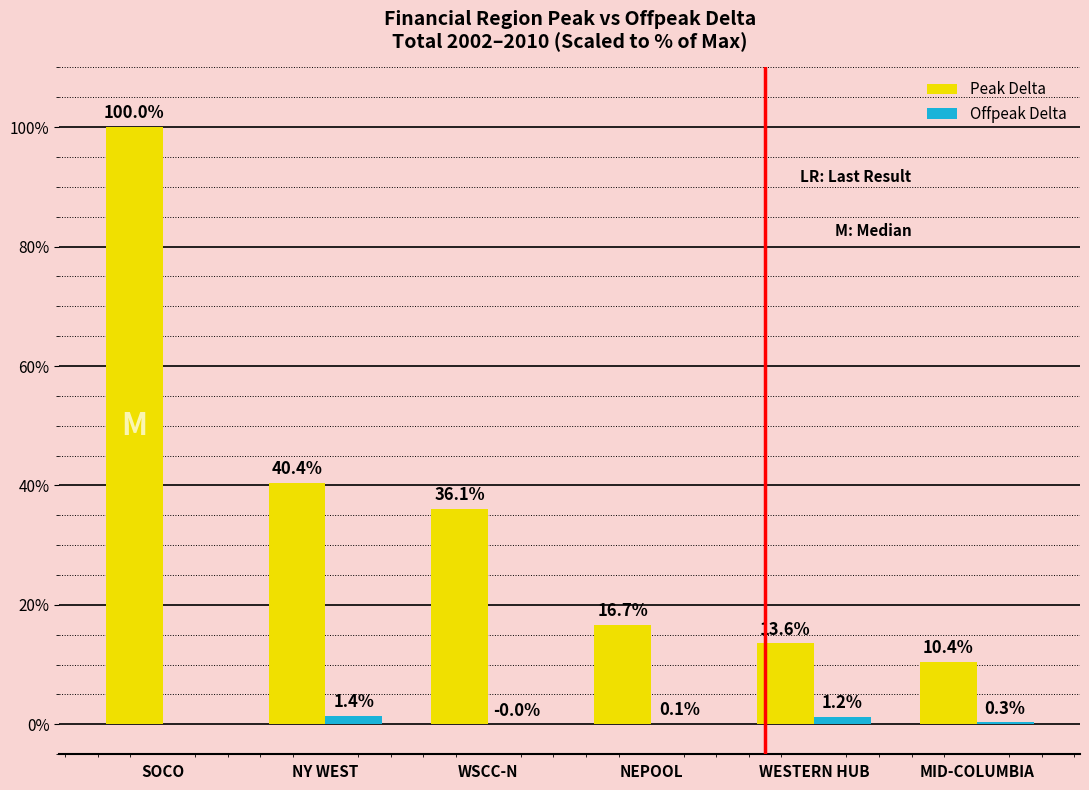

What is the highest value of the Offpeak Delta series?

1.4